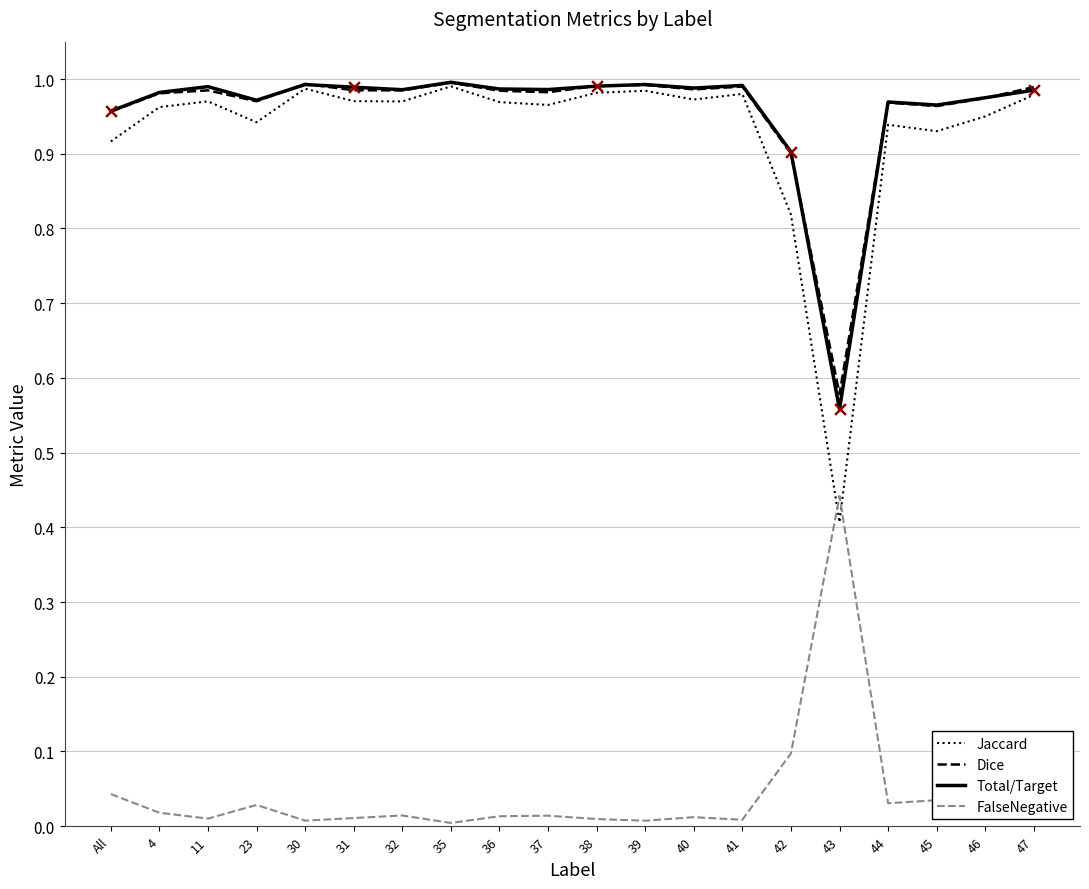

At which label does Total/Target reach its minimum?

43